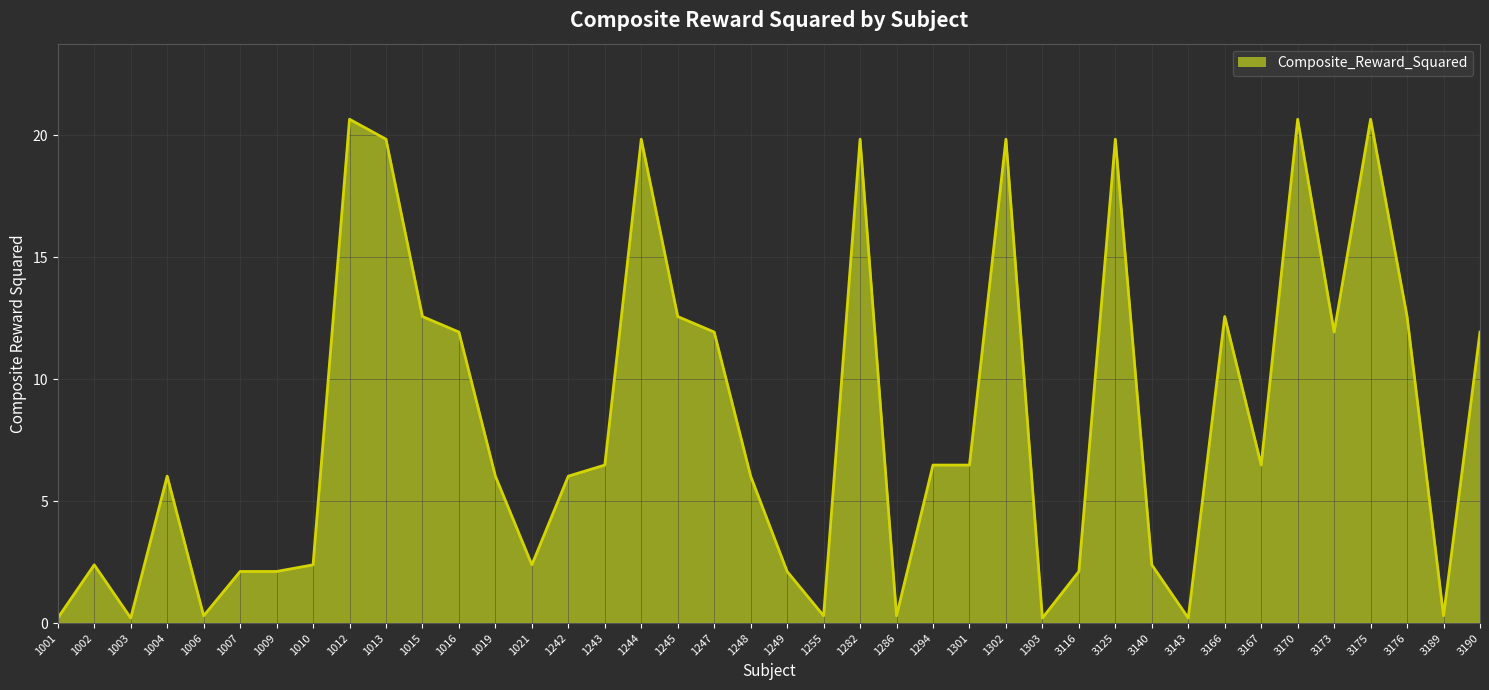

What is the difference between the maximum and minimum values?

20.5